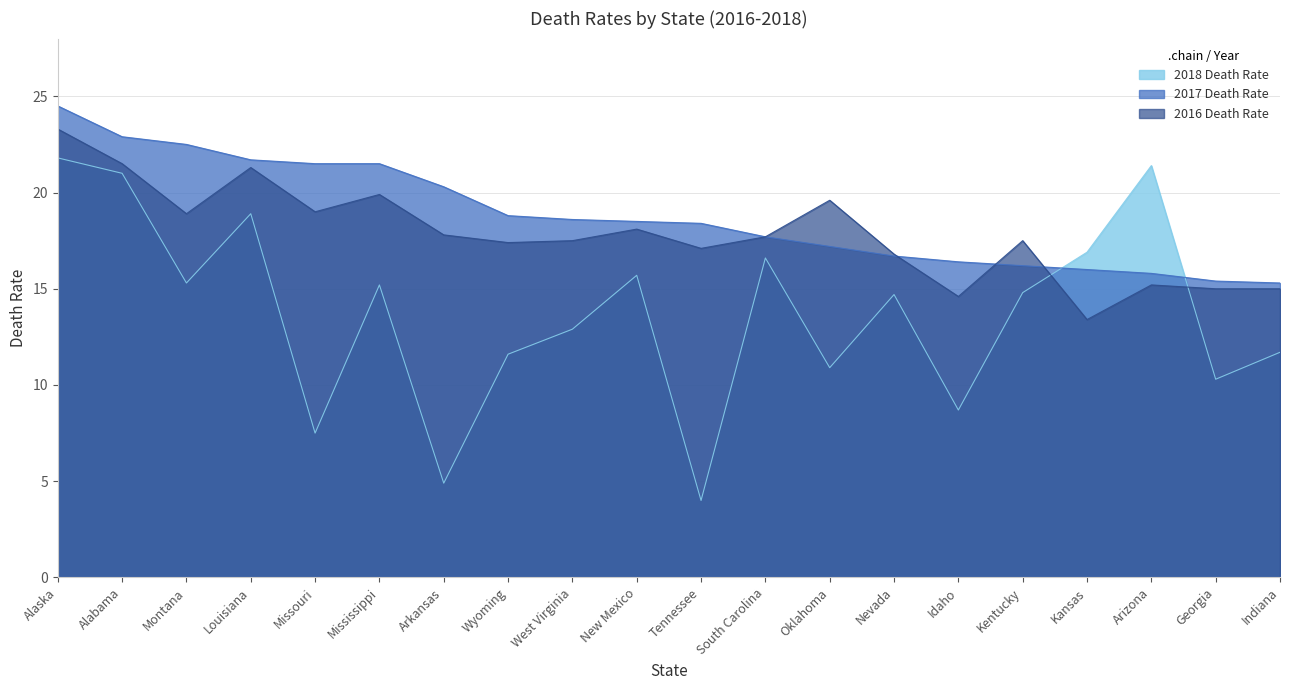

True or false: 2016 Death Rate has a value of 16.8 at Nevada.

True